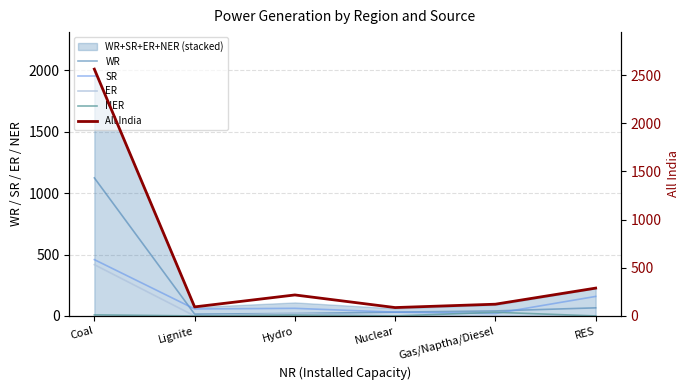

Rank the series by their maximum value, from highest to lowest.

All India, WR, SR, ER, NER